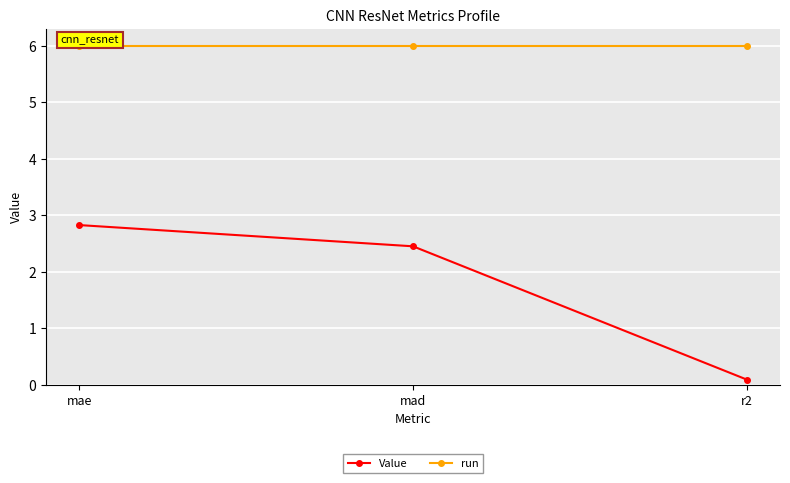

What is the approximate value of Value at mad?

2.4